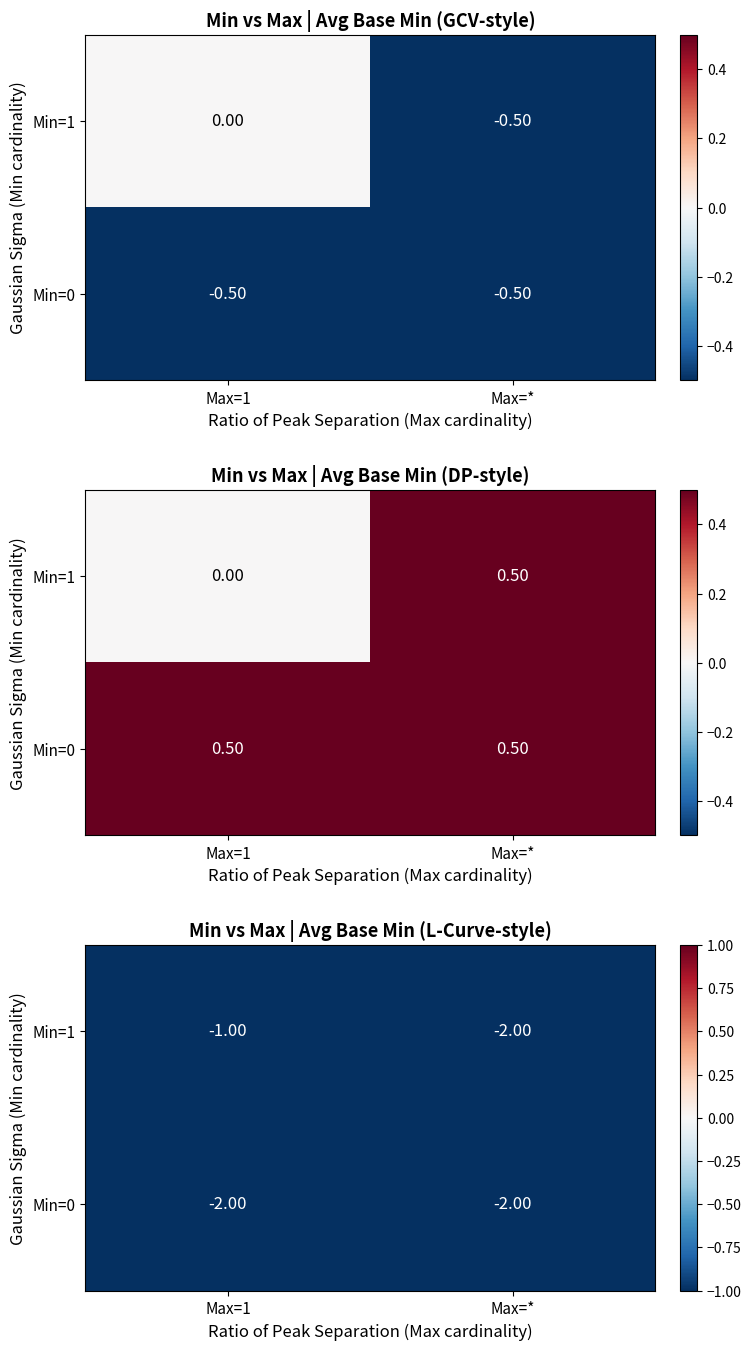

What is the difference between the maximum and minimum values in the Min=1 series?

1